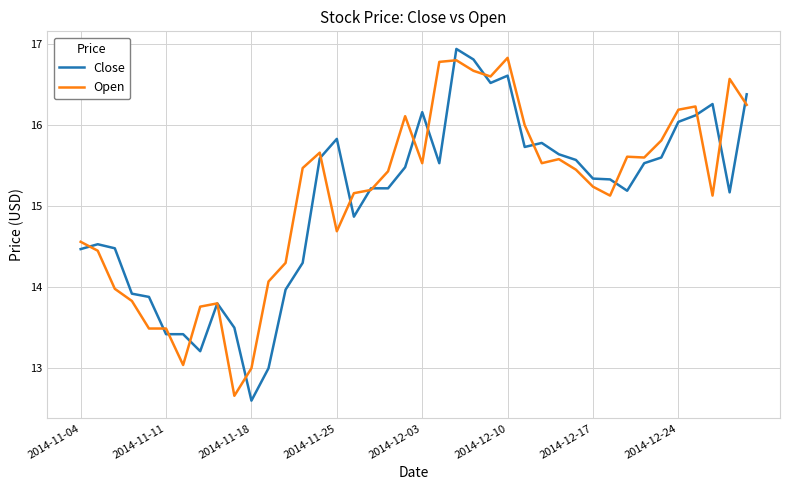

What is the highest value of the Open series?

16.8